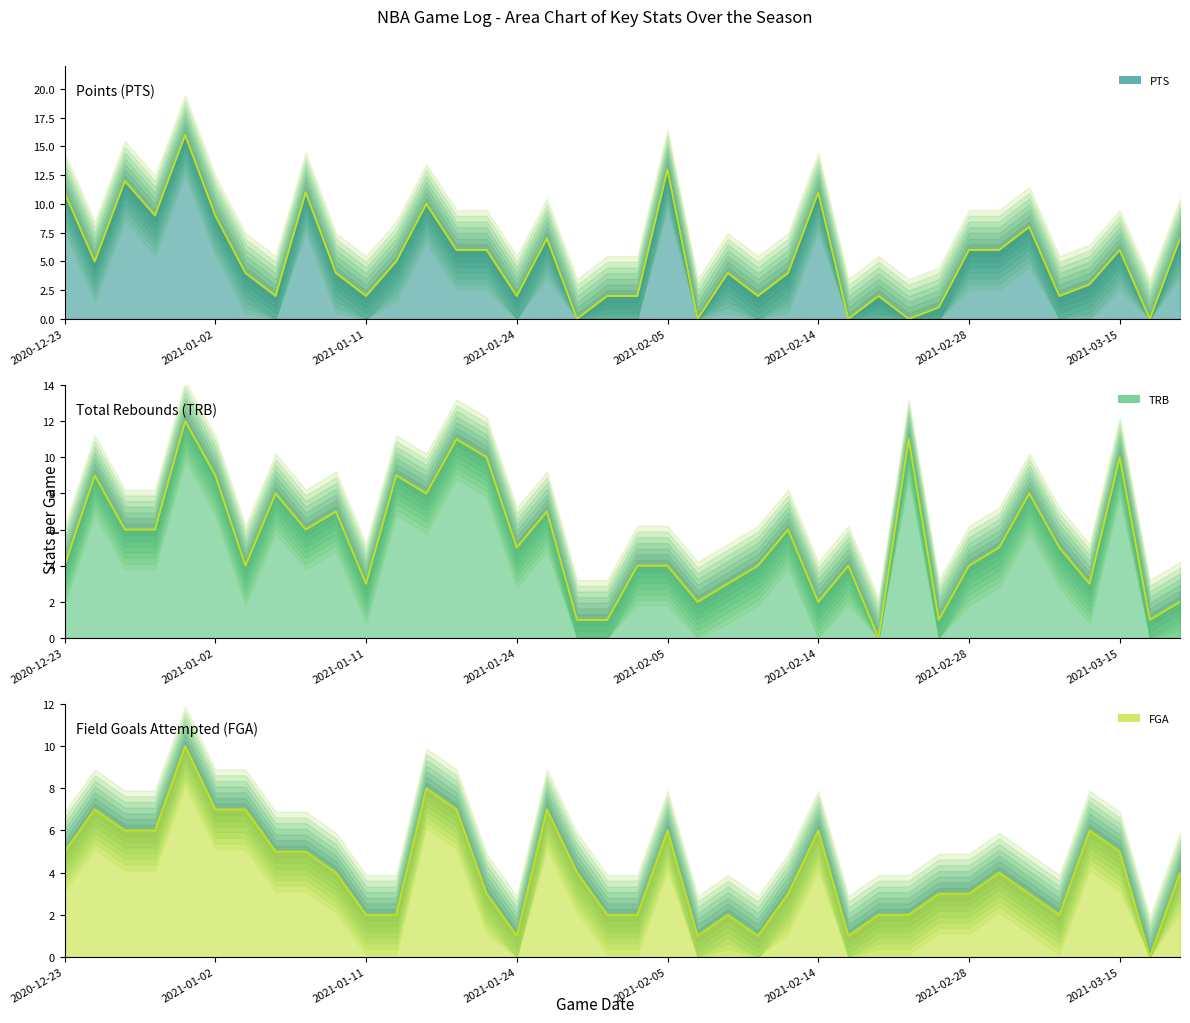

True or false: FGA line has a value of 4 at 13.

False